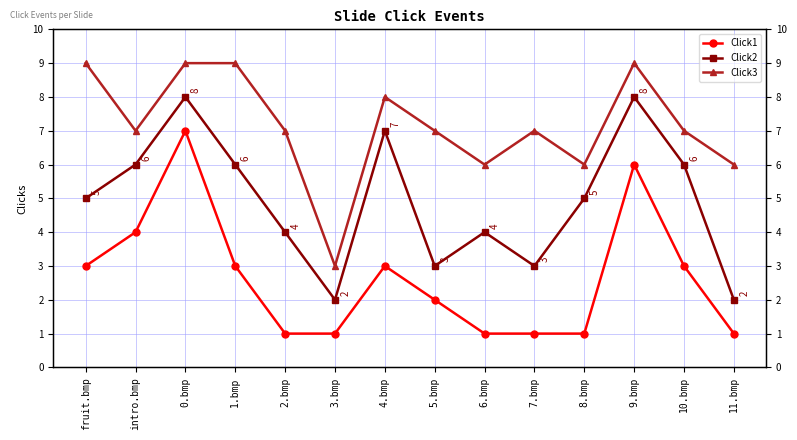

Count the number of categories in the chart.

14